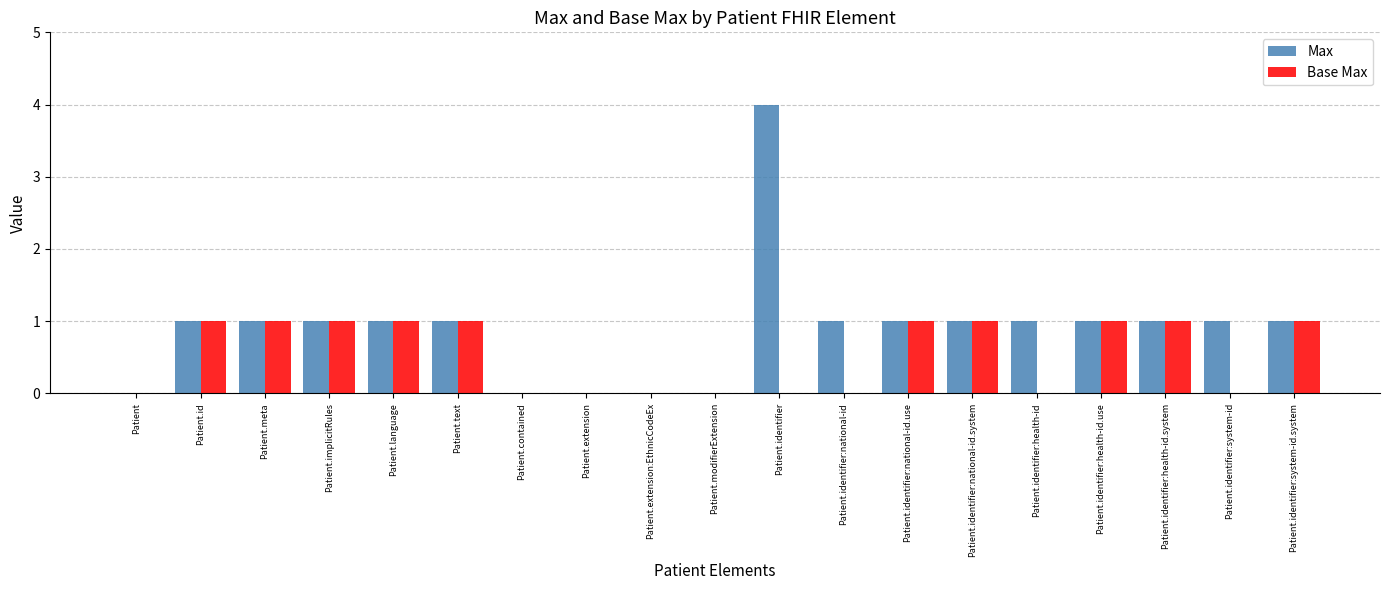

Which label corresponds to the largest value in the chart?

Patient.identifier